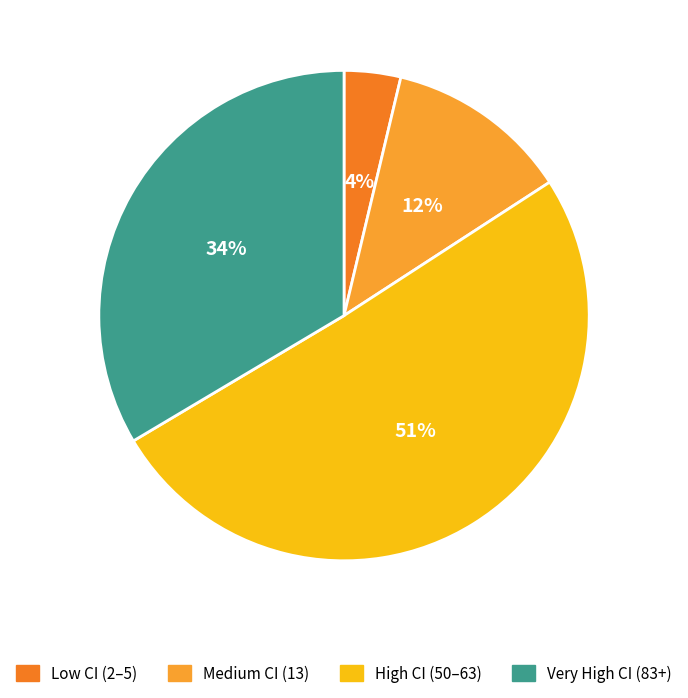

Is there a majority slice in this chart?

Yes